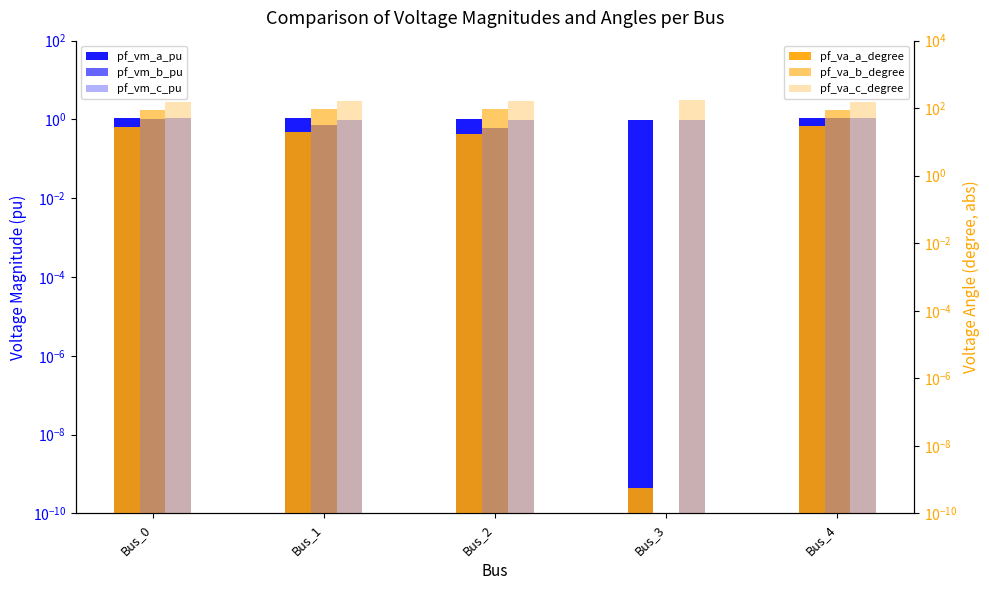

Reading left to right, what are all the values shown in this chart?

pf_vm_a_pu: 1.1	1.1	1.0	1.0	1.1
pf_vm_b_pu: 1.0	0.7	0.6	0.0	1.1
pf_vm_c_pu: 1.1	1.0	1.0	1.0	1.1
pf_va_a_degree: 28.2	20.0	17.4	0.0	30.0
pf_va_b_degree: 90.7	96.7	92.7	0.0	90.0
pf_va_c_degree: 151.5	158.5	162.2	180.0	150.0